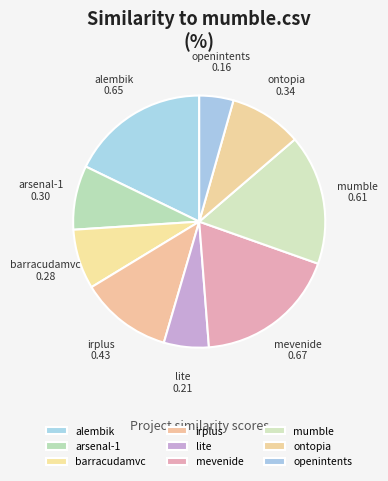

Do alembik and arsenal-1 together represent more than half of the pie?

No